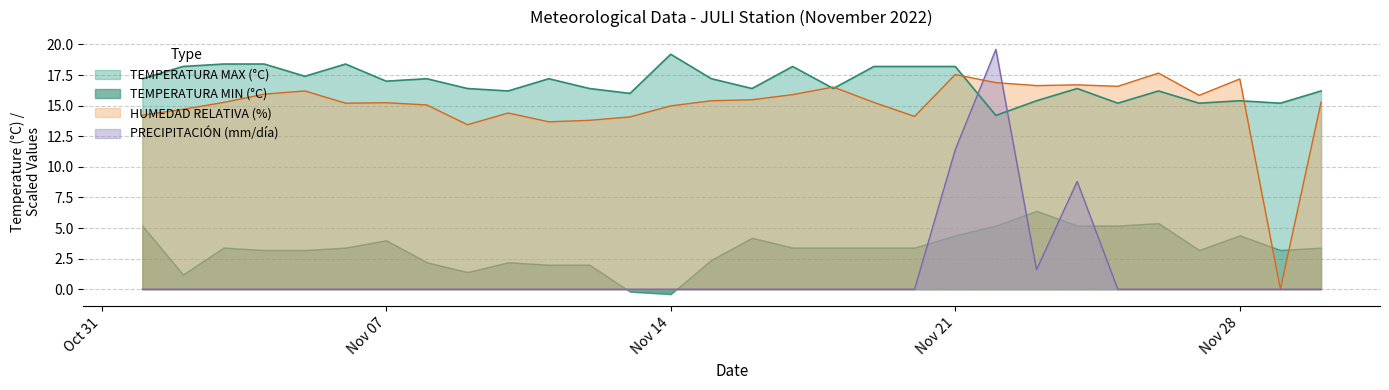

True or false: HUMEDAD RELATIVA (%) has a value of 9.5 at Nov 07.

False